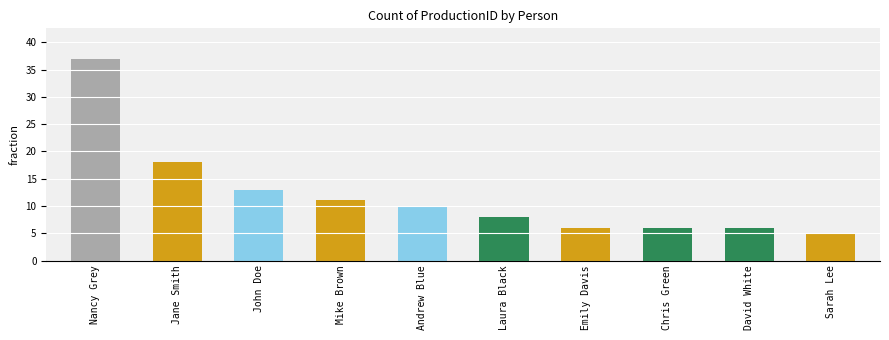

What is the difference between the values at Andrew Blue and Laura Black?

2